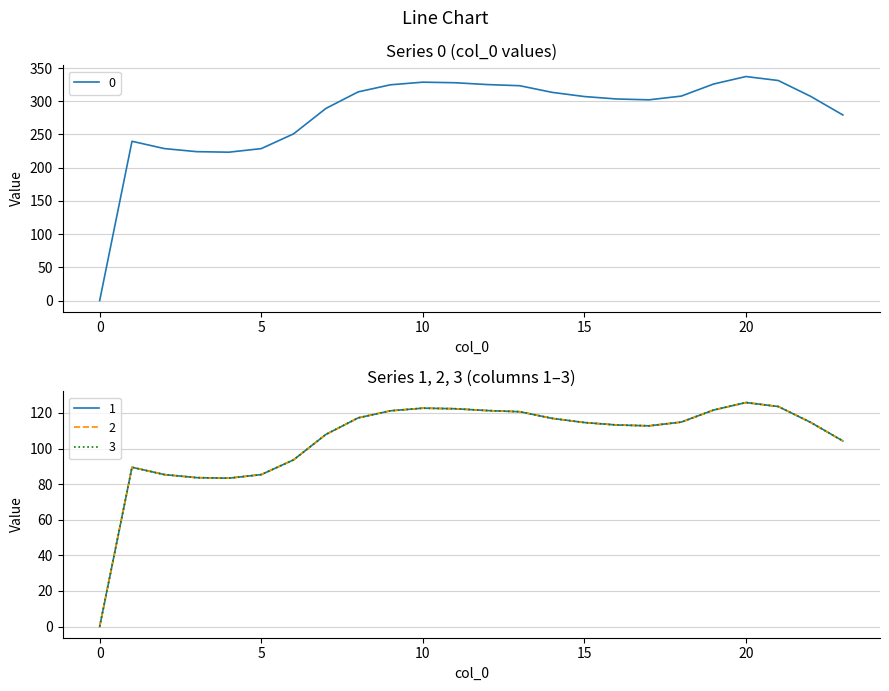

What is the sum of the 2 values at 23 and 9?

225.5